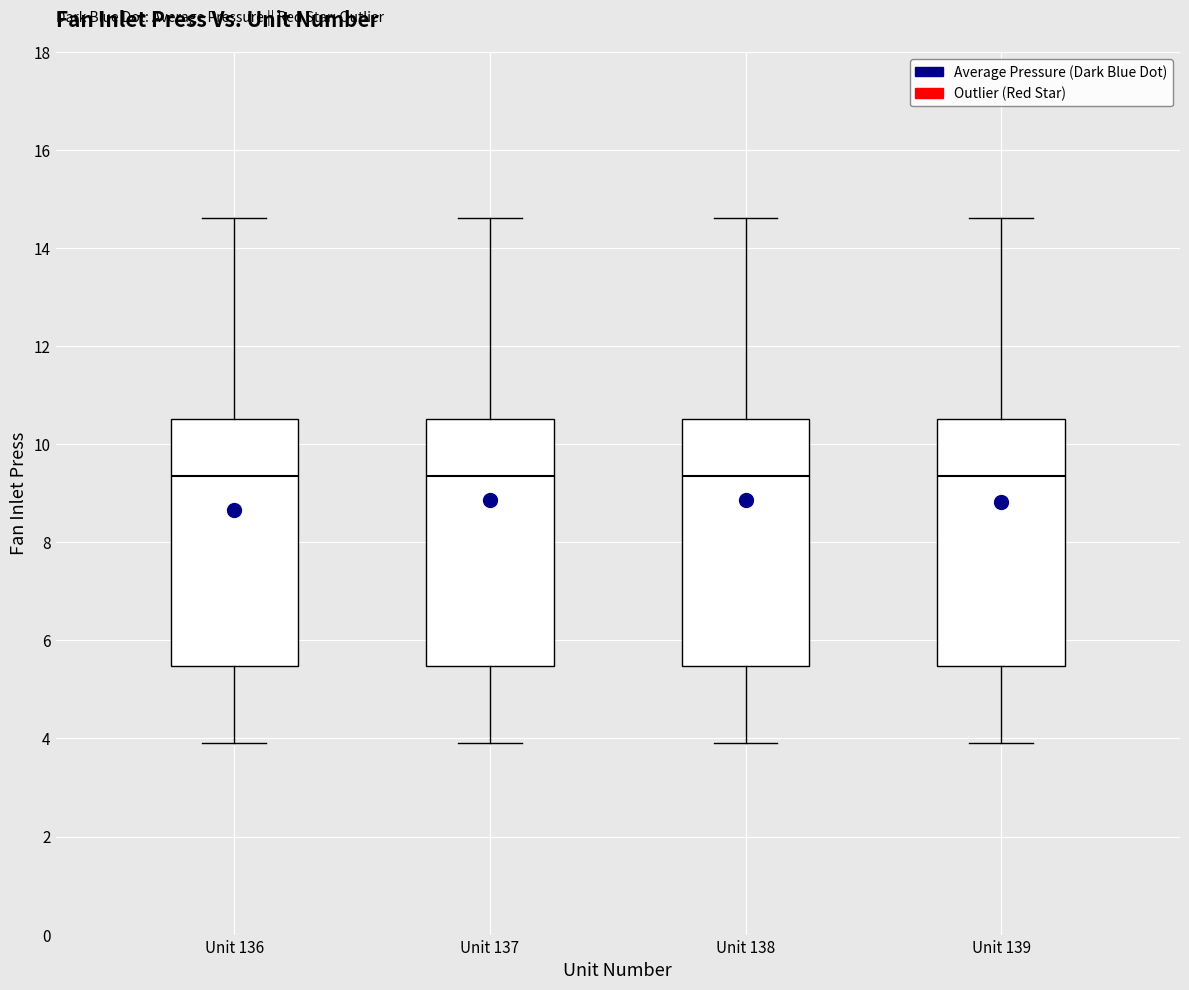

Reading left to right, transcribe this box plot: for each box, give where its median line is, the range the box spans, and where its two whiskers end, as read against the y-axis. The values are not printed on the chart, so give them approximately, as read against the axis.

Unit 136: median 9.4, box 5.4 to 10.6, whiskers 4.0 to 14.6
Unit 137: median 9.4, box 5.4 to 10.6, whiskers 4.0 to 14.6
Unit 138: median 9.4, box 5.4 to 10.6, whiskers 4.0 to 14.6
Unit 139: median 9.4, box 5.4 to 10.6, whiskers 4.0 to 14.6